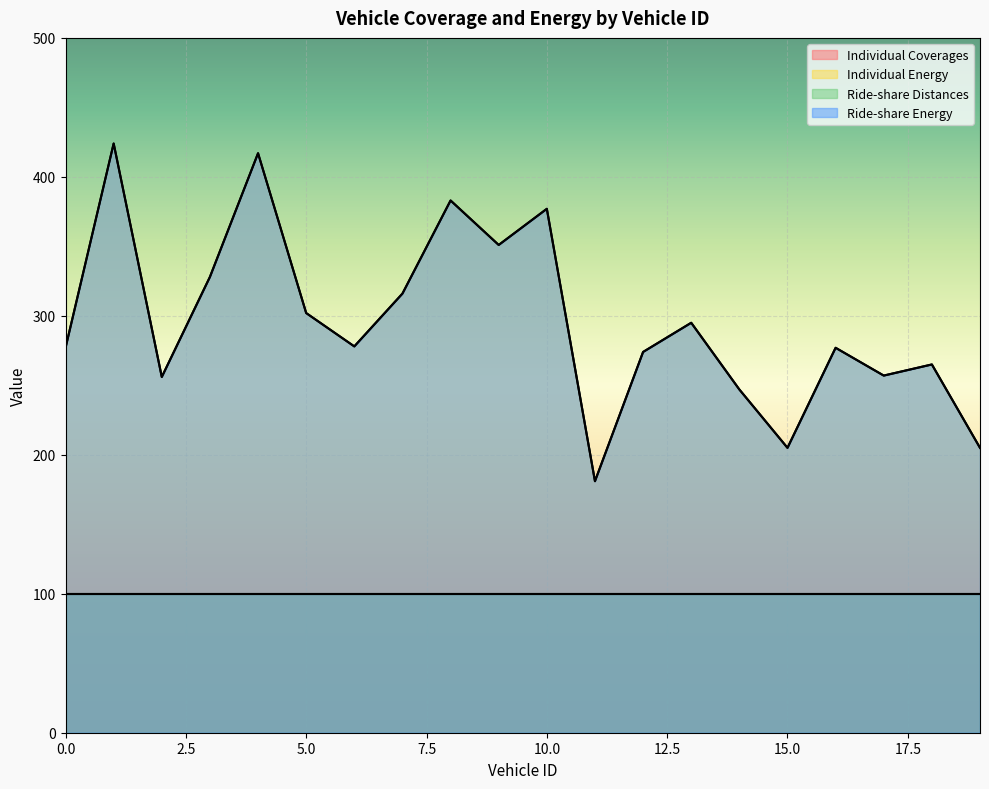

What is the difference between the Ride-share Energy values at 19 and 9?

146